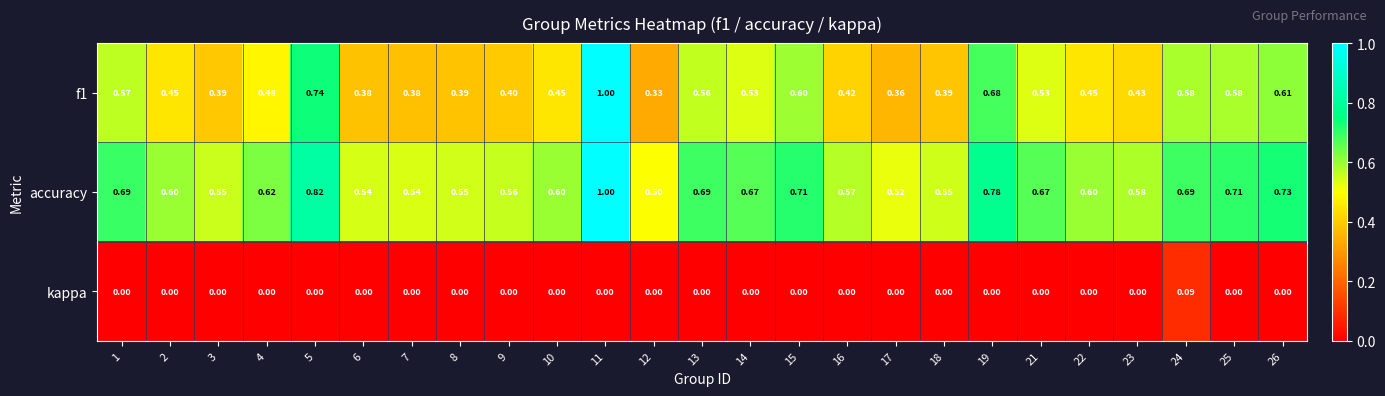

Which series has the largest total across all categories?

accuracy